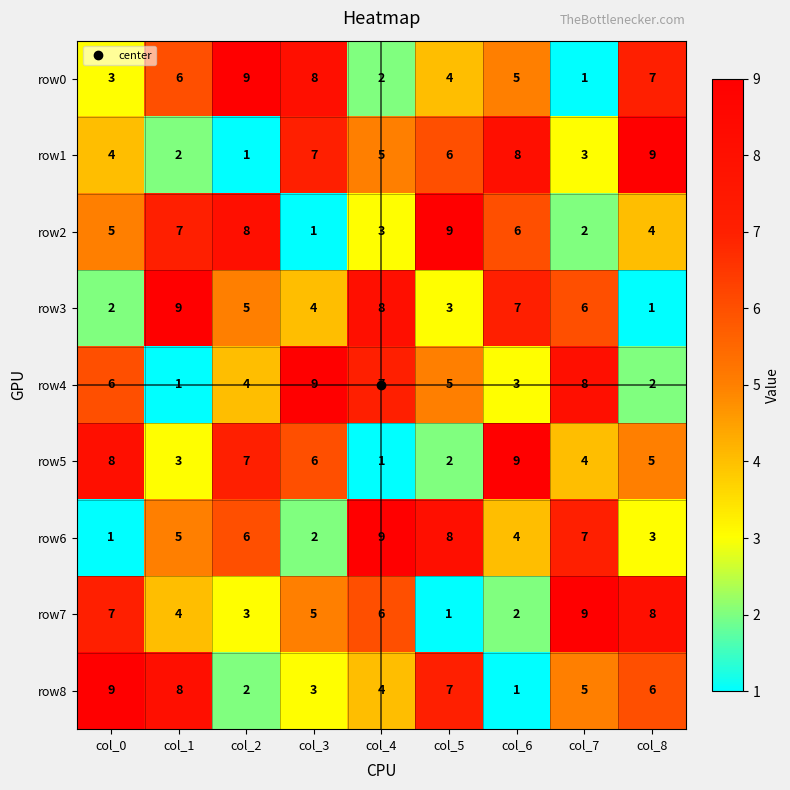

Where is row1 nearest to the value 5?

col_4